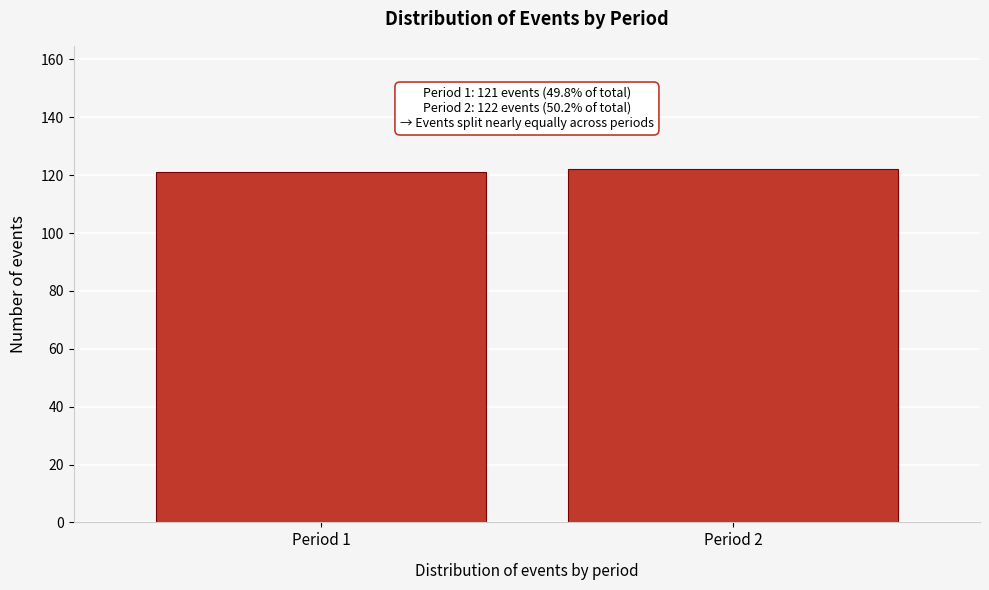

Reading left to right, transcribe all the data shown in this chart.

Period 1=121	Period 2=122